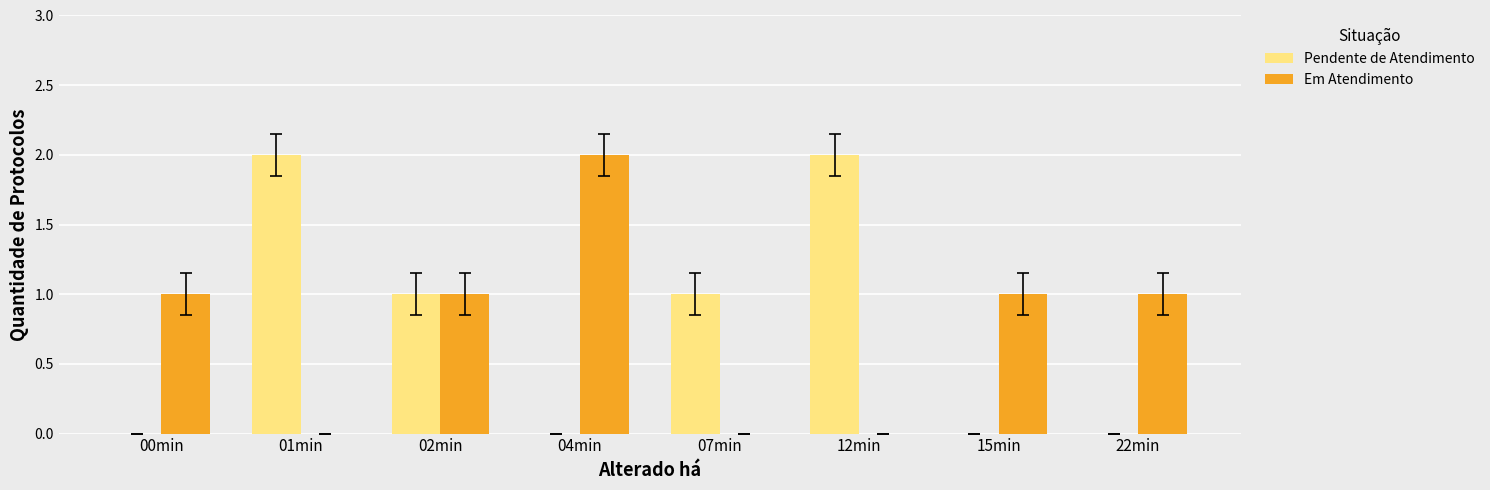

How many Em Atendimento values are between 0 and 1?

7